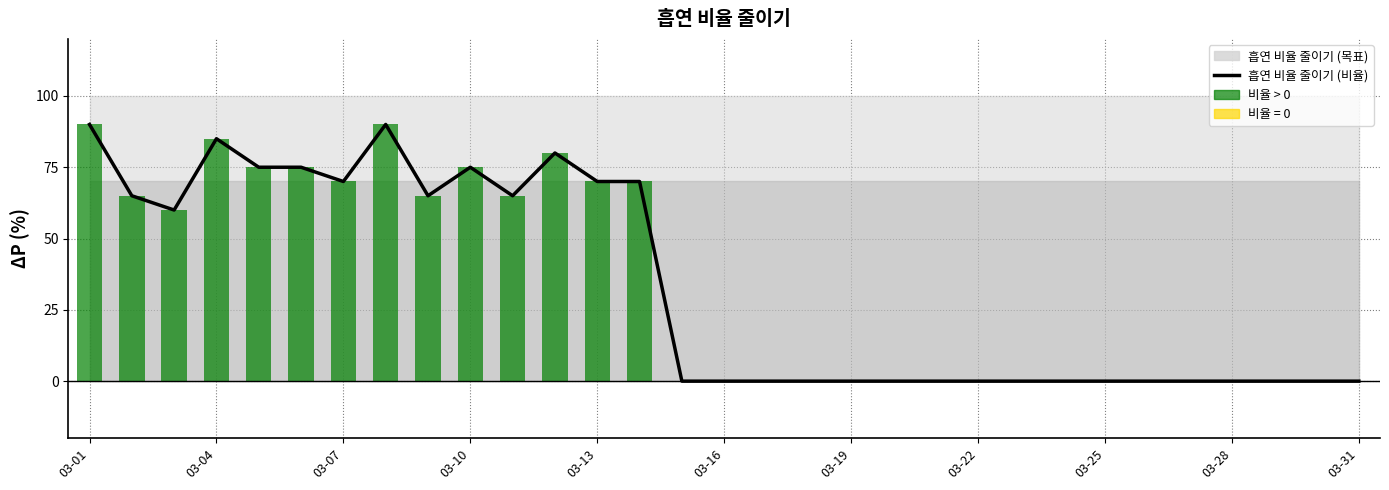

Does the chart contain stacked bars?

No